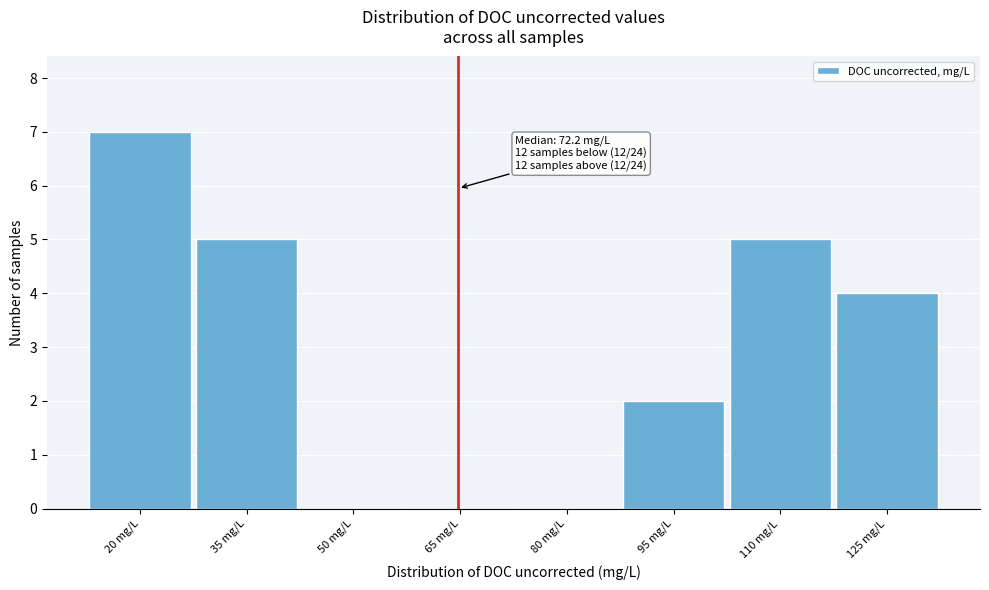

Reading right to left, list all the values displayed in this chart.

125 mg/L=4	110 mg/L=5	95 mg/L=2	80 mg/L=0	65 mg/L=0	50 mg/L=0	35 mg/L=5	20 mg/L=7